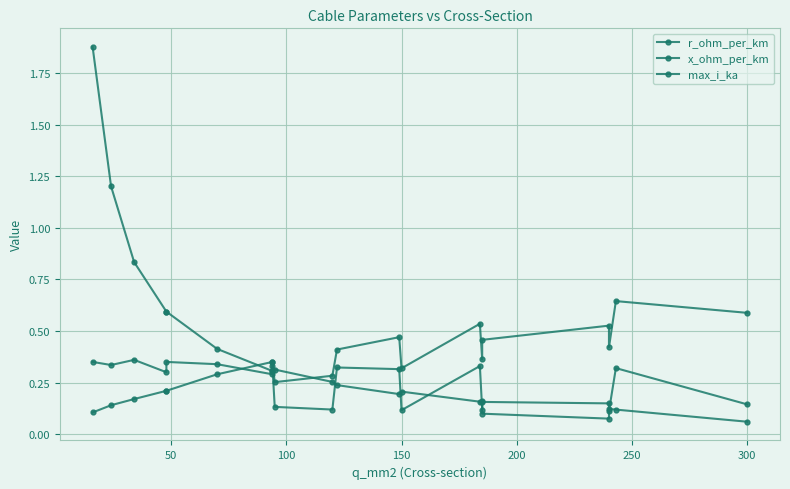

In max_i_ka, how many points are higher than both neighbors (excluding endpoints)?

4